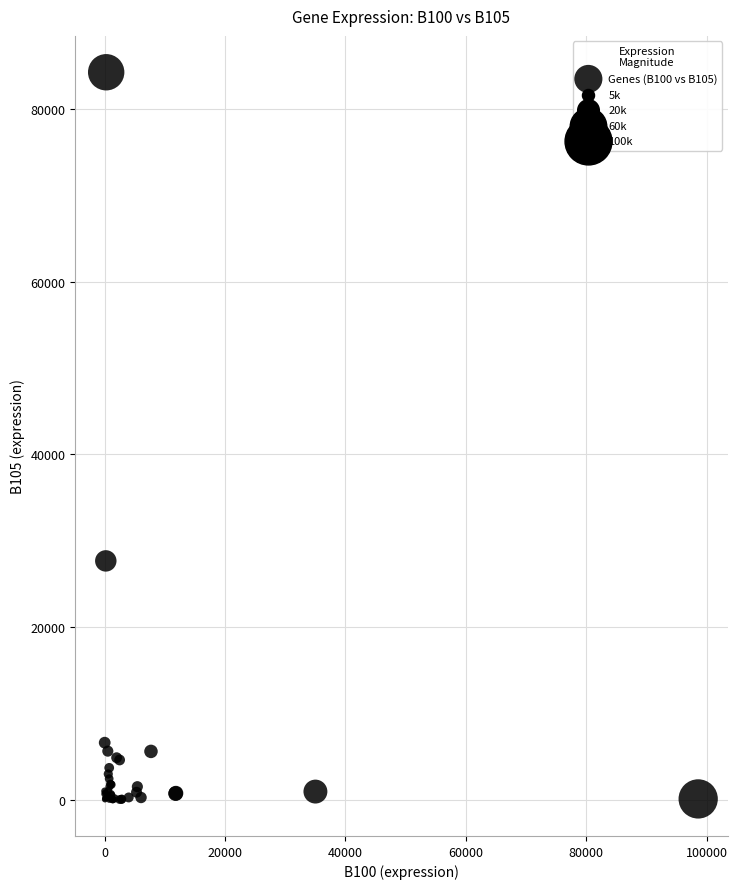

What Y value in the scatter plot is closest to 42121?

27648